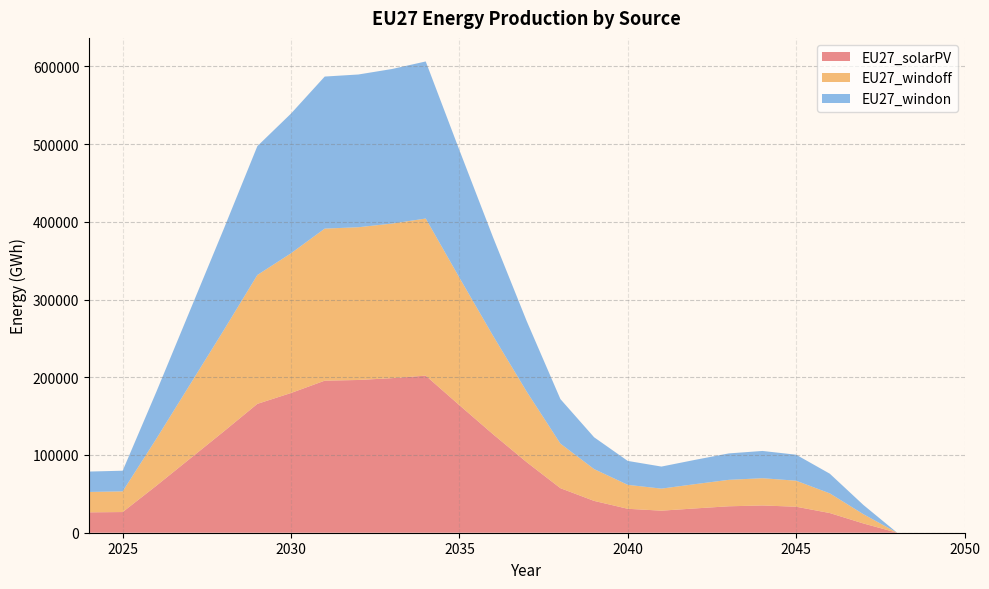

Reading left to right, what are all the values shown in this chart?

EU27_solarPV: 2024=26229.7	2025=26589.2	2026=60431.7	2027=95314.2	2028=130196.7	2029=165780.5	2030=179750.5	2031=195610.8	2032=196499.7	2033=198854.0	2034=202089.0	2035=164077.9	2036=126654.5	2037=90701.3	2038=57298.5	2039=40938.3	2040=30788.3	2041=28368.1	2042=31250.8	2043=34011.4	2044=35066.7	2045=33453.5	2046=25310.3	2047=11877.1	2048=0.0	2049=0.0	2050=0.0
EU27_windoff: 2024=26229.7	2025=26589.2	2026=60431.7	2027=95314.2	2028=130196.7	2029=165780.5	2030=179750.5	2031=195610.8	2032=196499.7	2033=198854.0	2034=202089.0	2035=164077.9	2036=126654.5	2037=90701.3	2038=57298.5	2039=40938.3	2040=30788.3	2041=28368.1	2042=31250.8	2043=34011.4	2044=35066.7	2045=33453.5	2046=25310.3	2047=11877.1	2048=0.0	2049=0.0	2050=0.0
EU27_windon: 2024=26229.7	2025=26589.2	2026=60431.7	2027=95314.2	2028=130196.7	2029=165780.5	2030=179750.5	2031=195610.8	2032=196499.7	2033=198854.0	2034=202089.0	2035=164077.9	2036=126654.5	2037=90701.3	2038=57298.5	2039=40938.3	2040=30788.3	2041=28368.1	2042=31250.8	2043=34011.4	2044=35066.7	2045=33453.5	2046=25310.3	2047=11877.1	2048=0.0	2049=0.0	2050=0.0